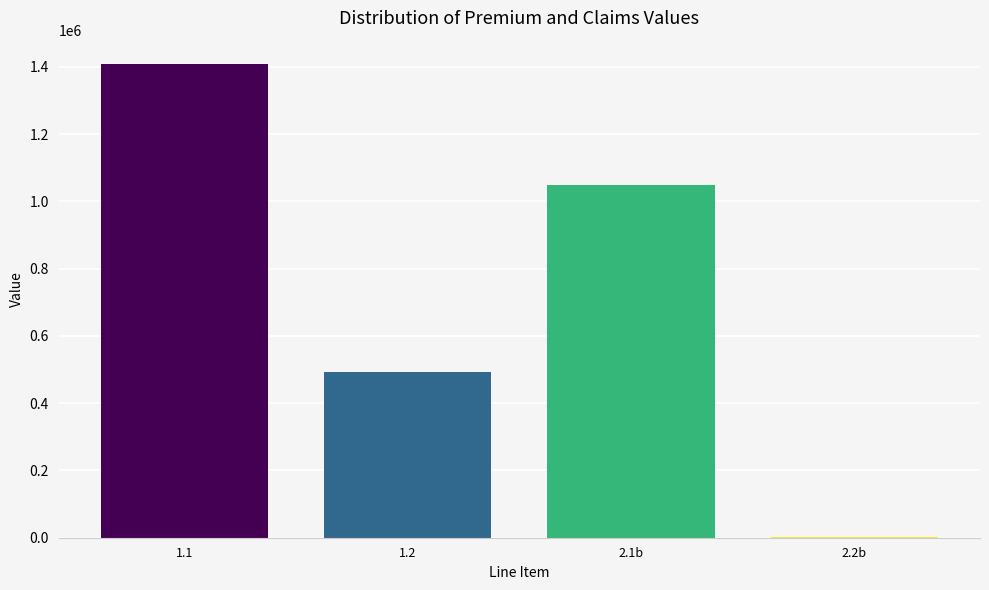

Reading left to right, transcribe all the data shown in this chart.

1.1=1407844	1.2=492079	2.1b=1050224	2.2b=1438